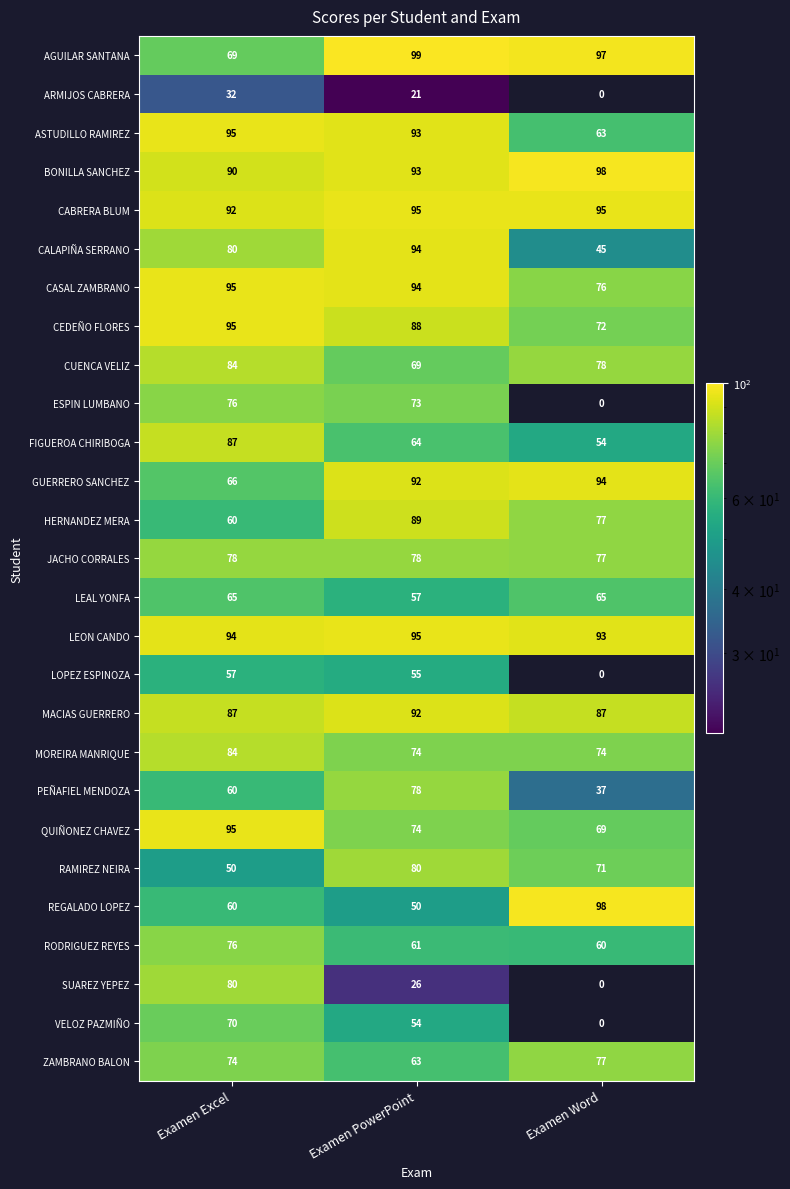

What is the average value of the LEAL YONFA series?

62